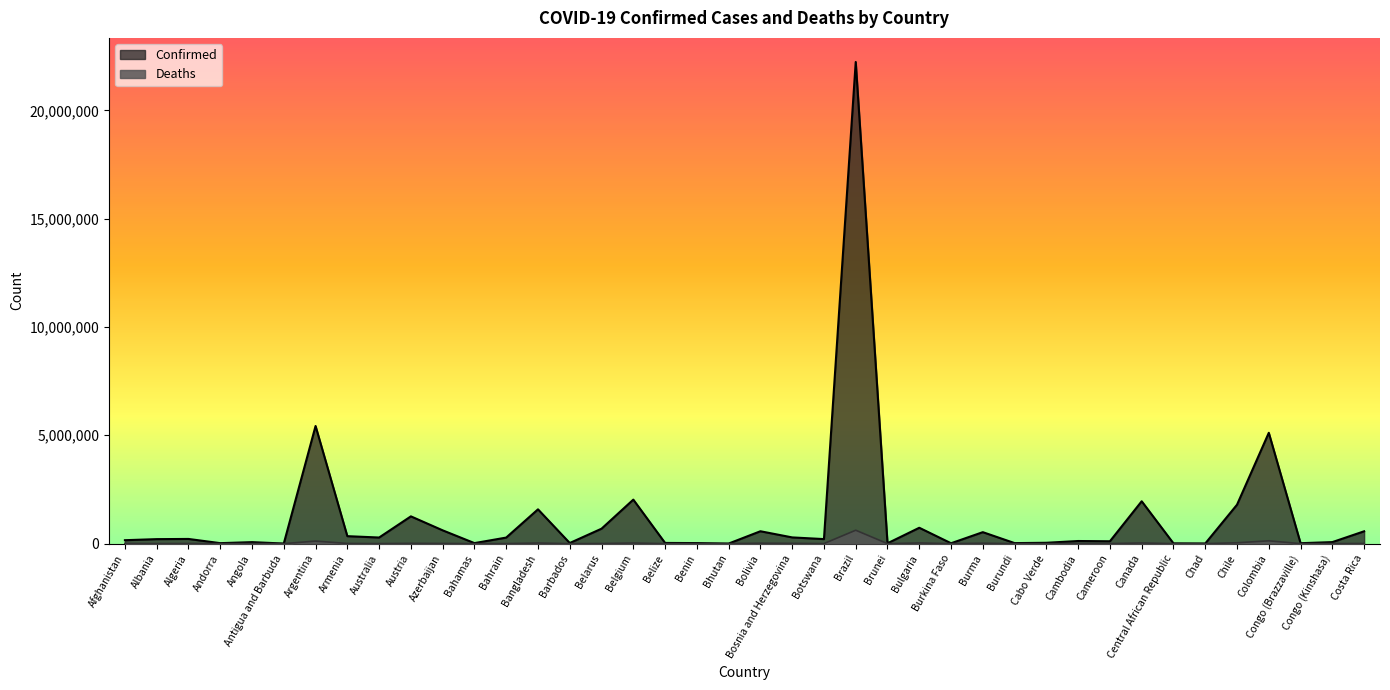

At how many categories does at least one series exceed 12415398?

1